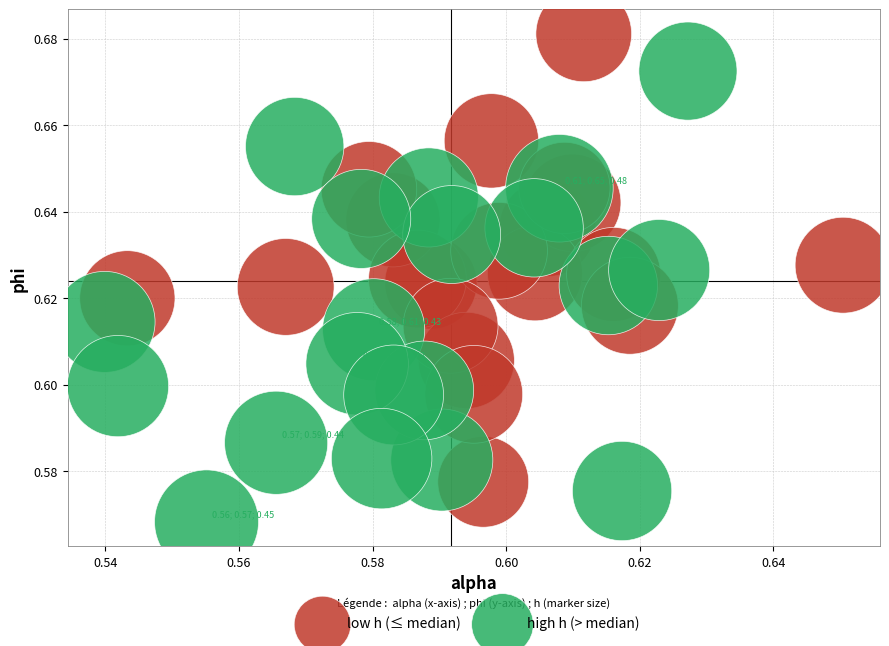

Which series contains the lowest Y value?

high h (> median)